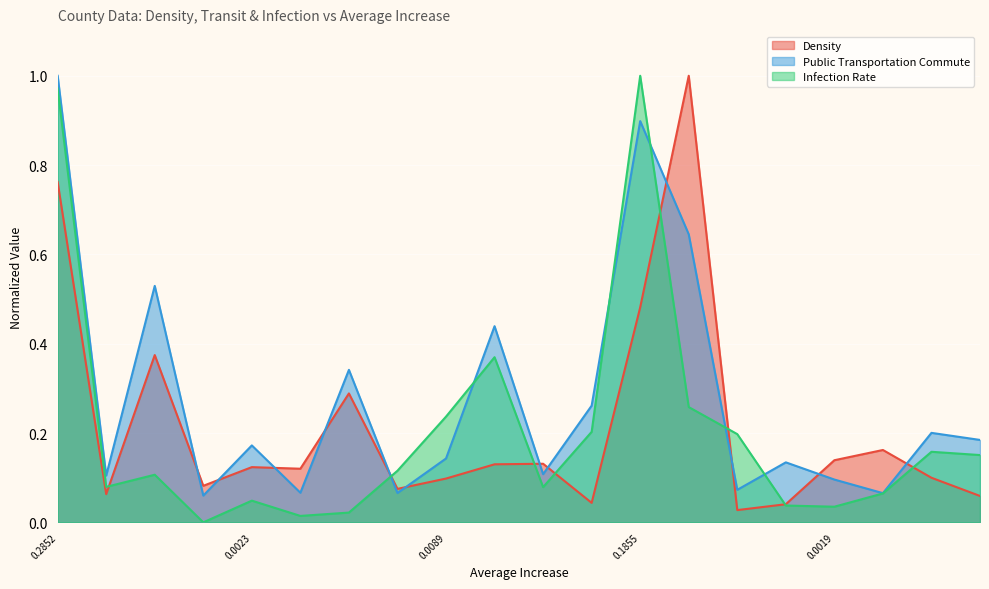

The Infection Rate series shows 1.6 at 0.1855. True or false?

False